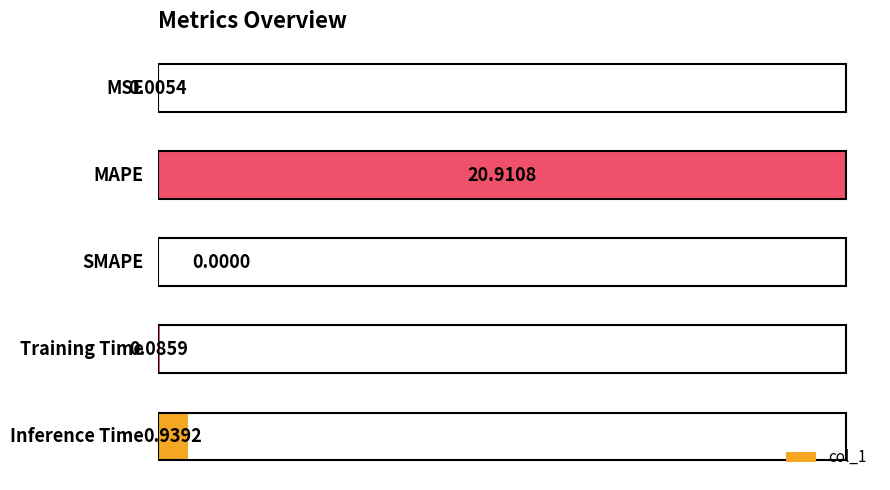

Are the bars horizontal?

Yes